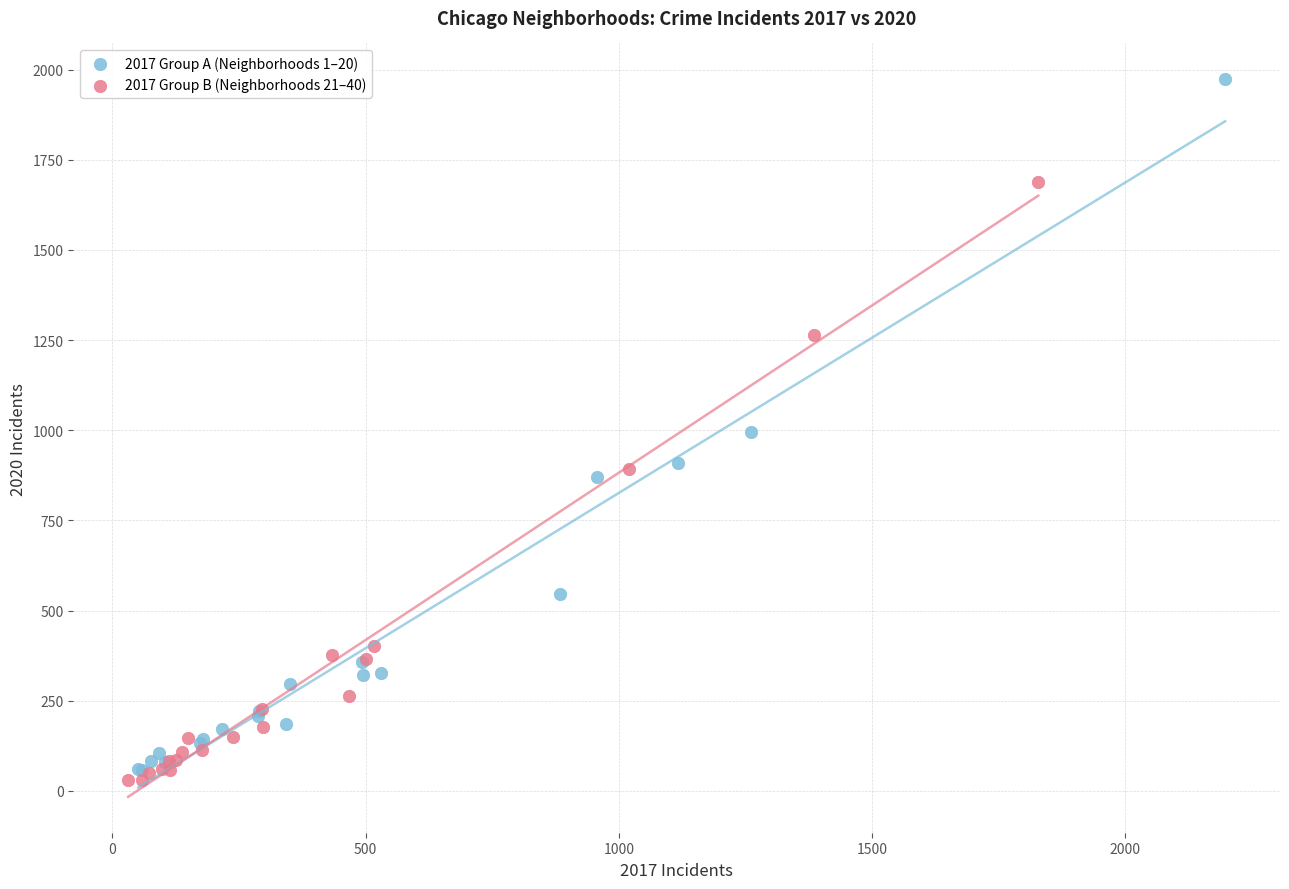

What are all the series names shown in the legend?

2017 Group A (Neighborhoods 1–20), 2017 Group B (Neighborhoods 21–40)